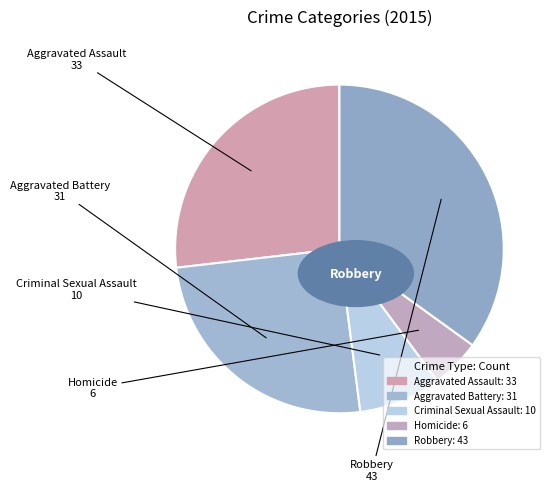

To the nearest percent, what is the average slice percentage?

20%